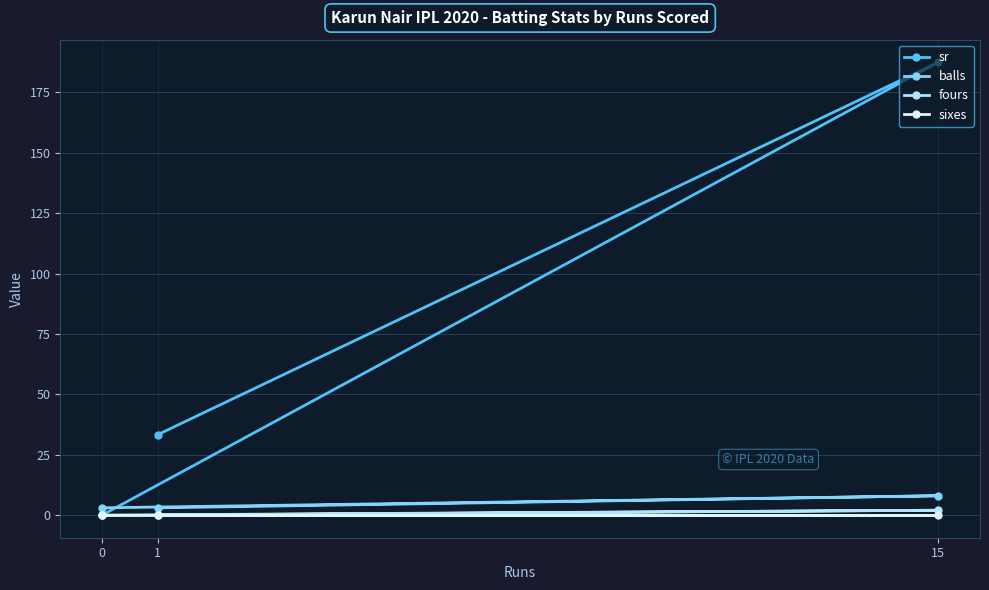

Where is fours nearest to the value 1?

1